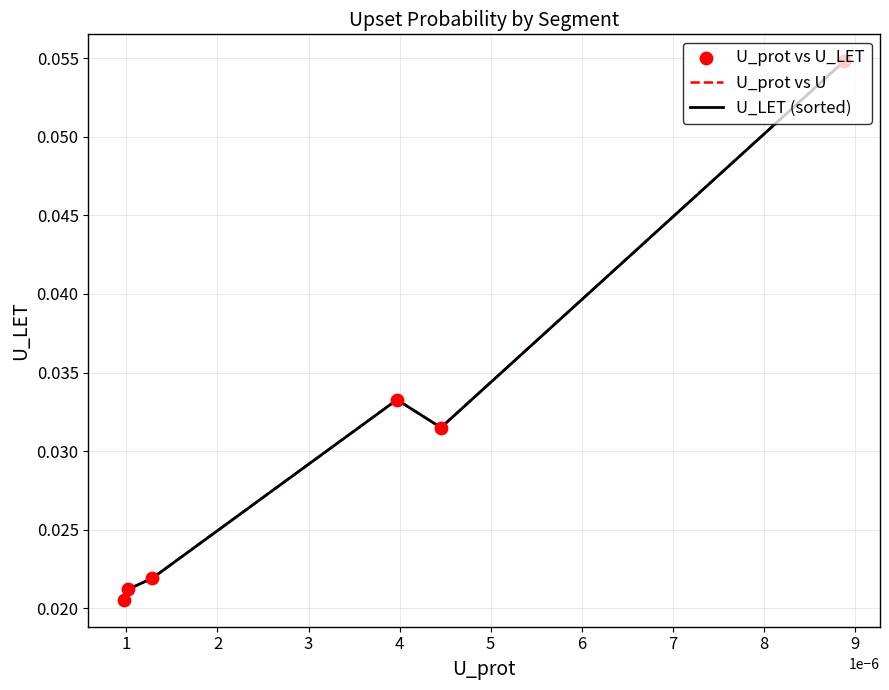

Which series has the largest range (max minus min)?

U_prot vs U